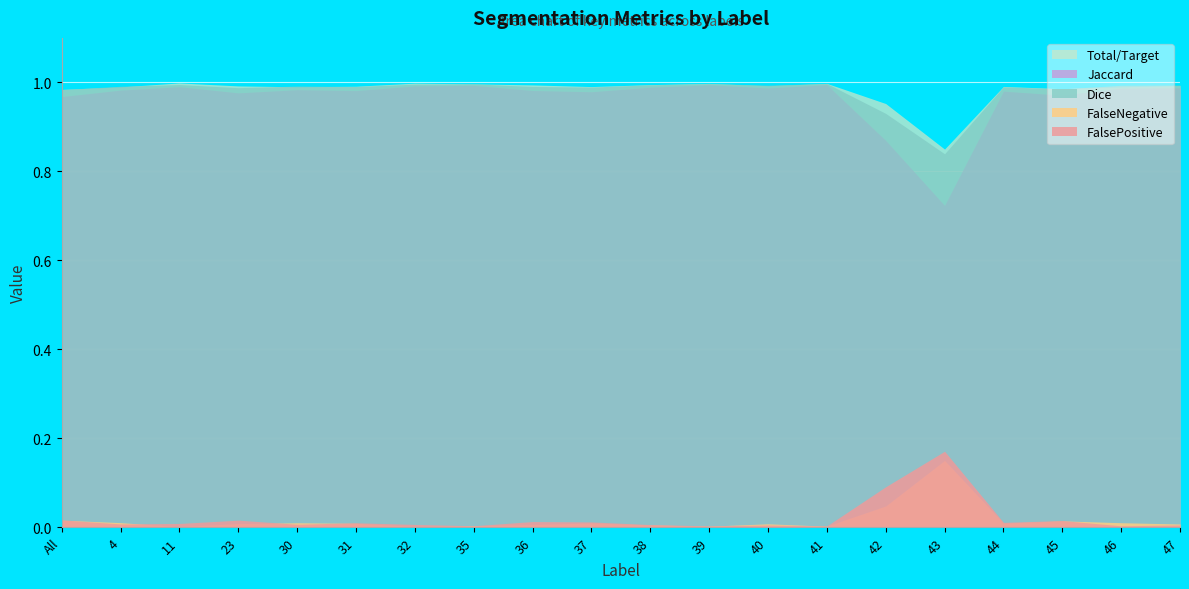

Which series has the largest range (max minus min)?

Jaccard